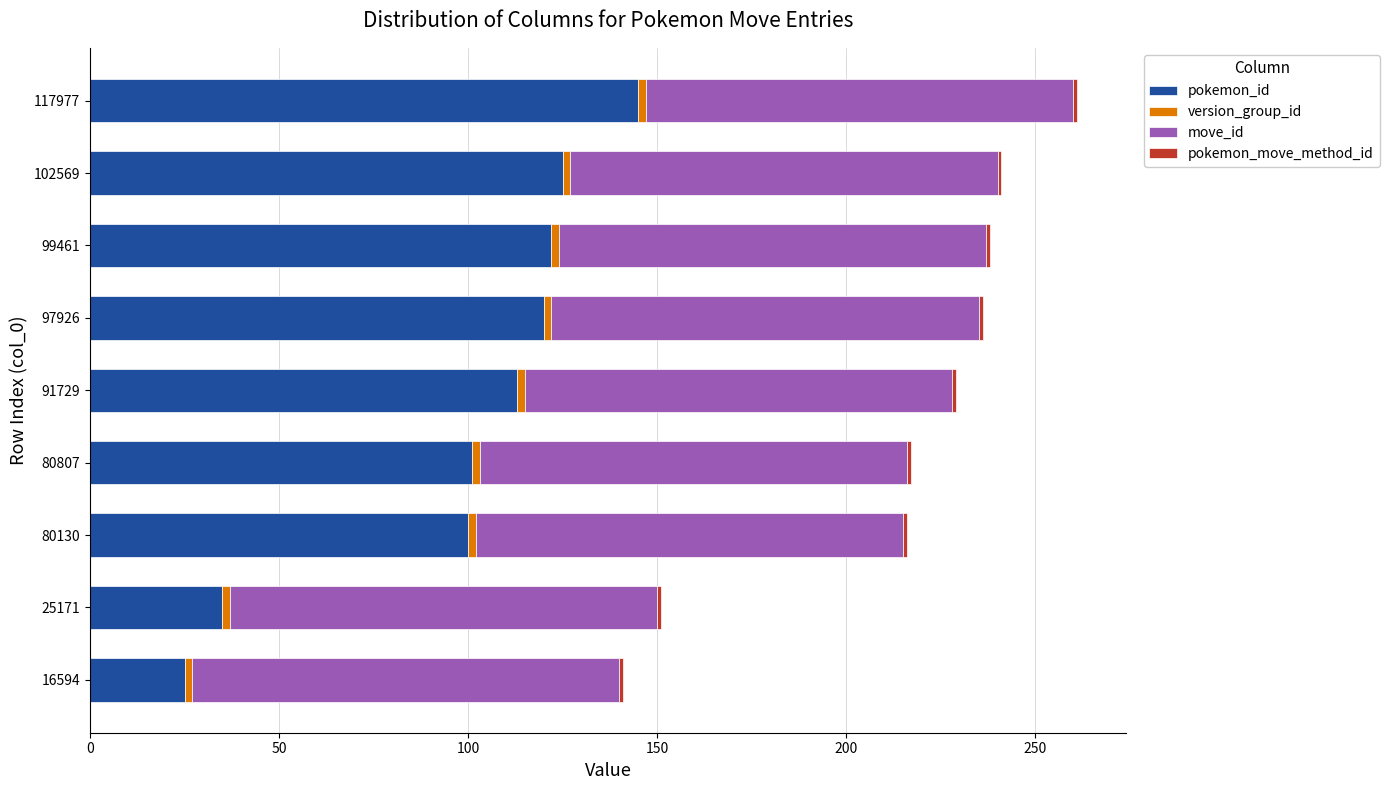

True or false: pokemon_id has a value of 120 at 97926.

True